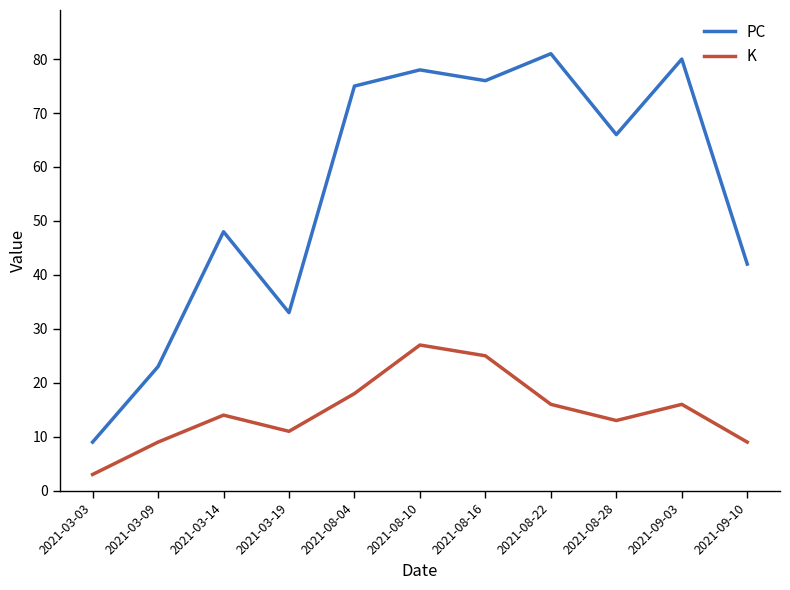

Which series changed the most between 2021-03-14 and 2021-08-28?

PC